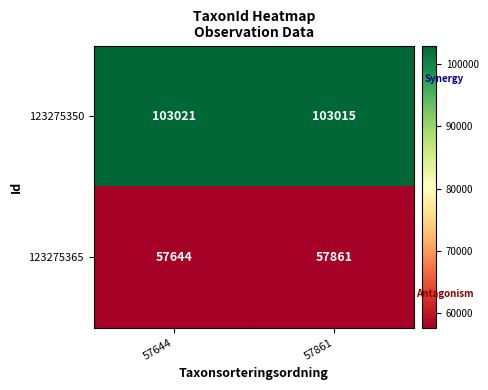

What is the approximate value of 123275365 at 57861?

57861